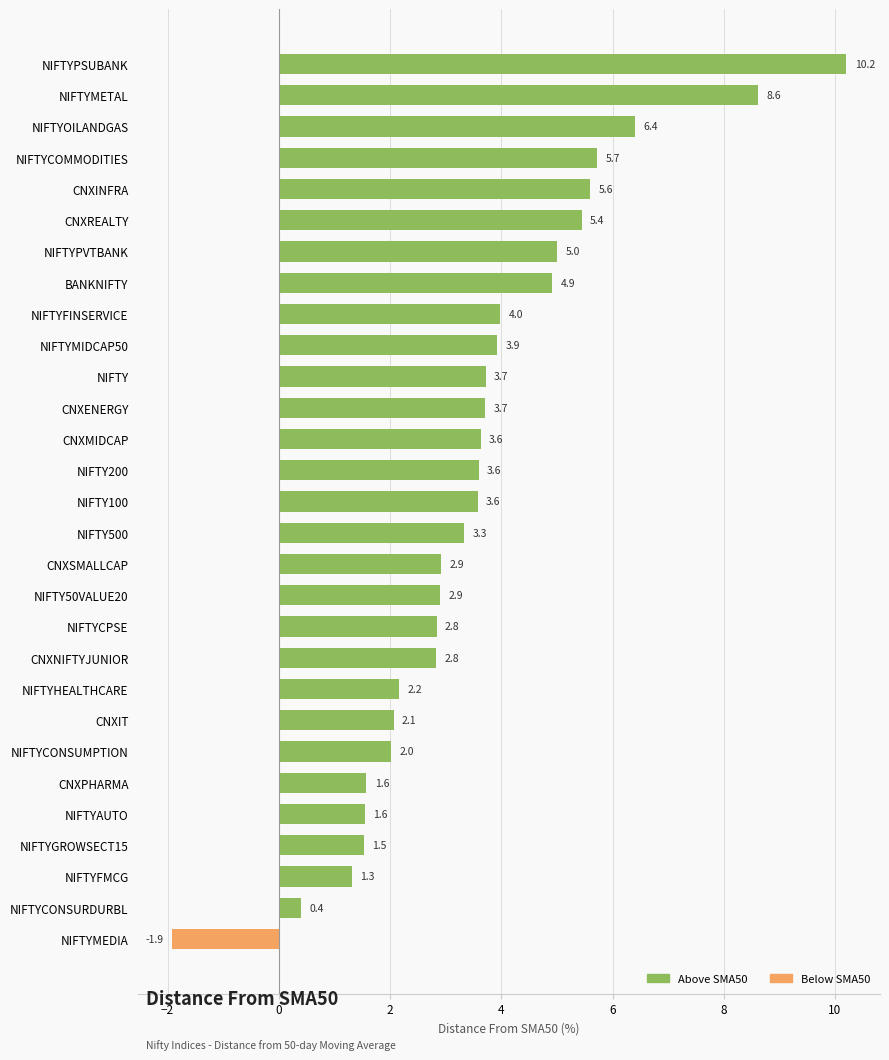

What is the smallest value displayed?

-1.9